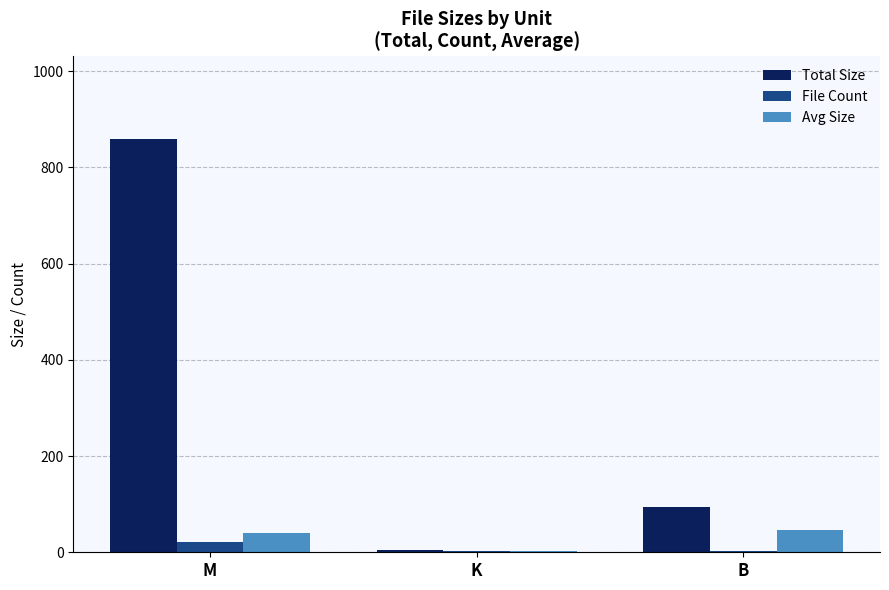

At which category does the chart reach its peak across all series?

M